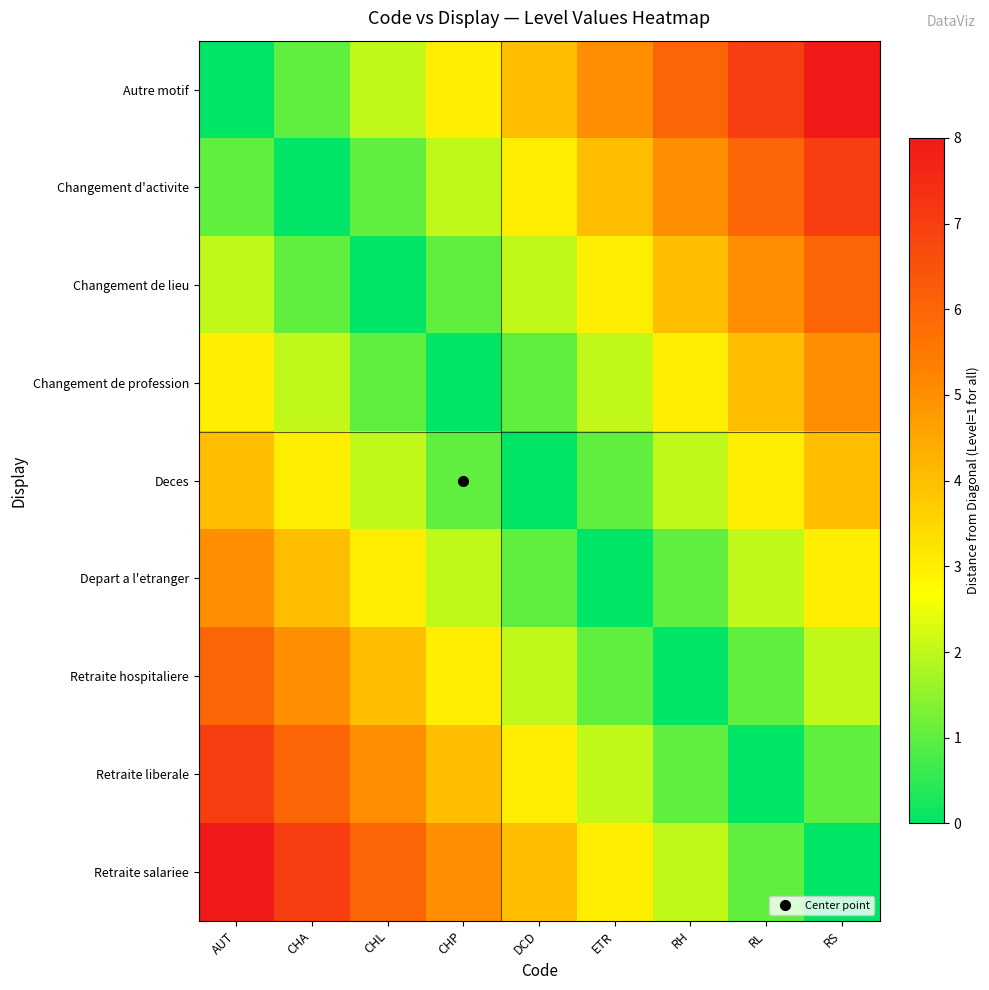

At which category is the sum across all series the highest?

AUT